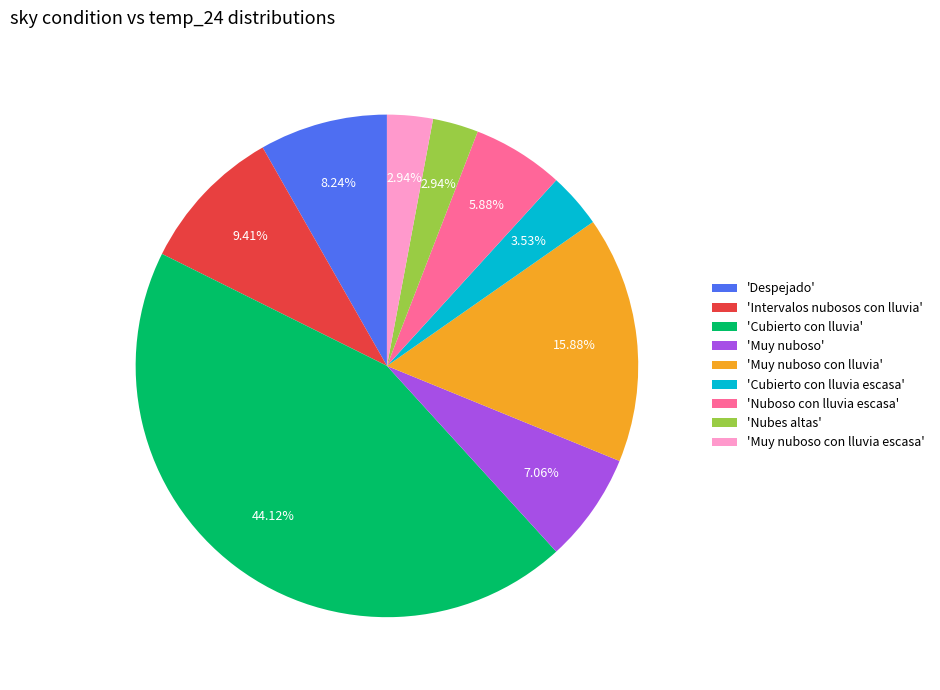

Between 'Cubierto con lluvia' and 'Nuboso con lluvia escasa', which is larger?

'Cubierto con lluvia'